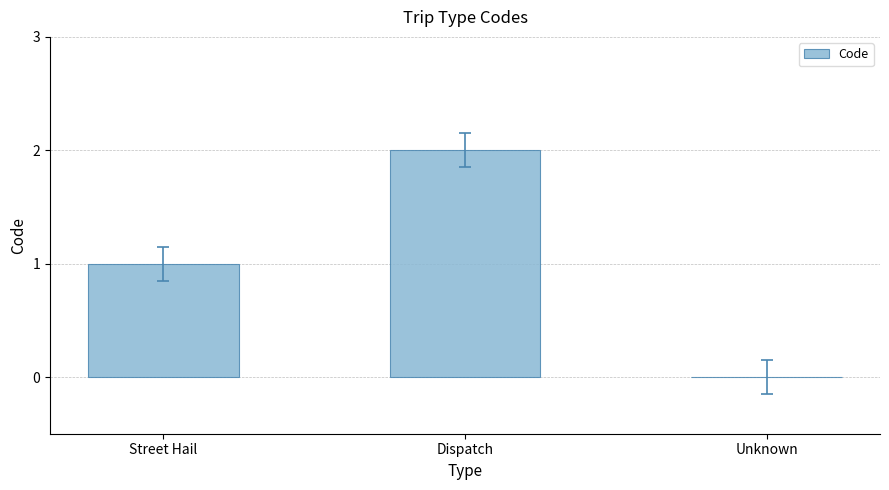

Is it true that the value at Unknown is 1?

False